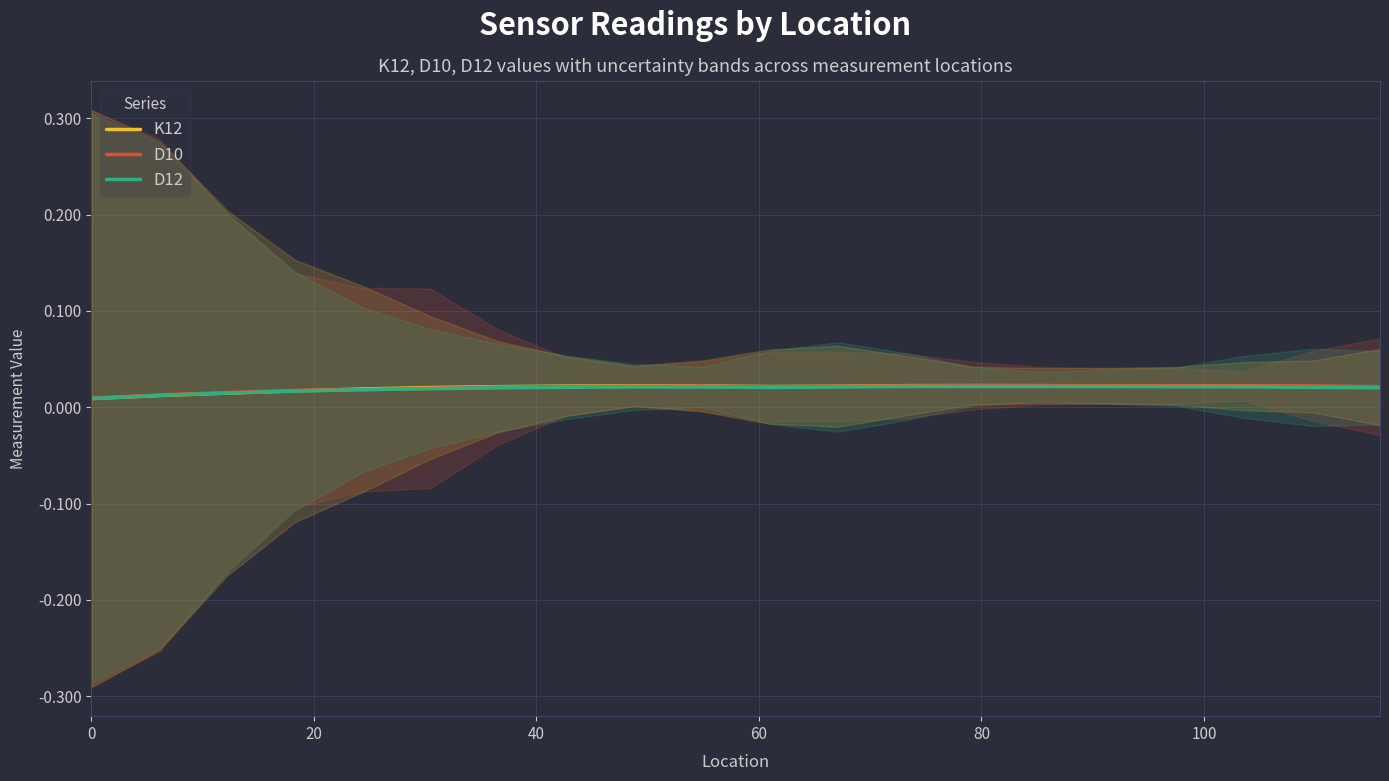

True or false: D12 and D10 intersect in this chart.

False